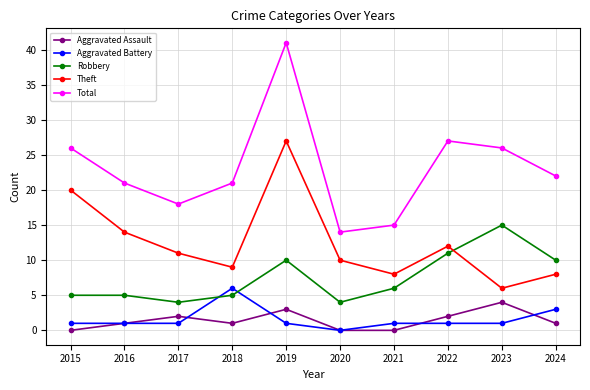

True or false: Total and Aggravated Battery intersect in this chart.

False